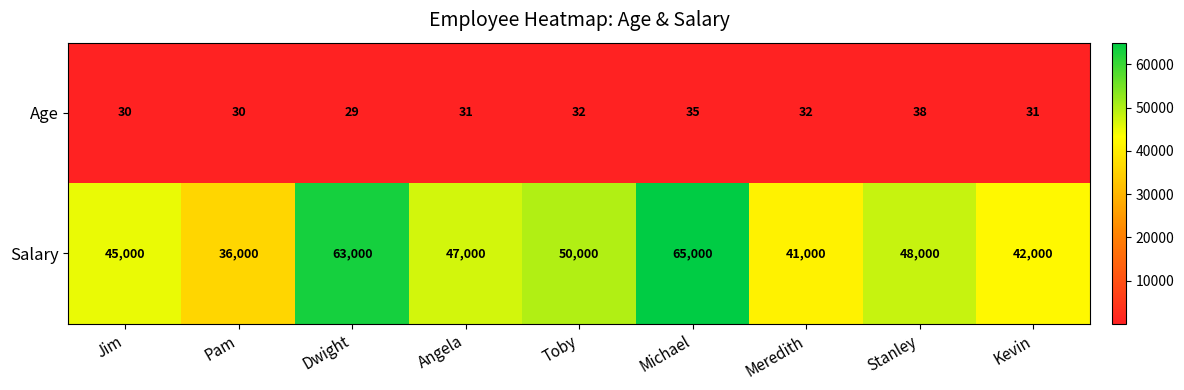

Reading right to left, what are all the values shown in this chart?

Age: 31	38	32	35	32	31	29	30	30
Salary: 42000	48000	41000	65000	50000	47000	63000	36000	45000